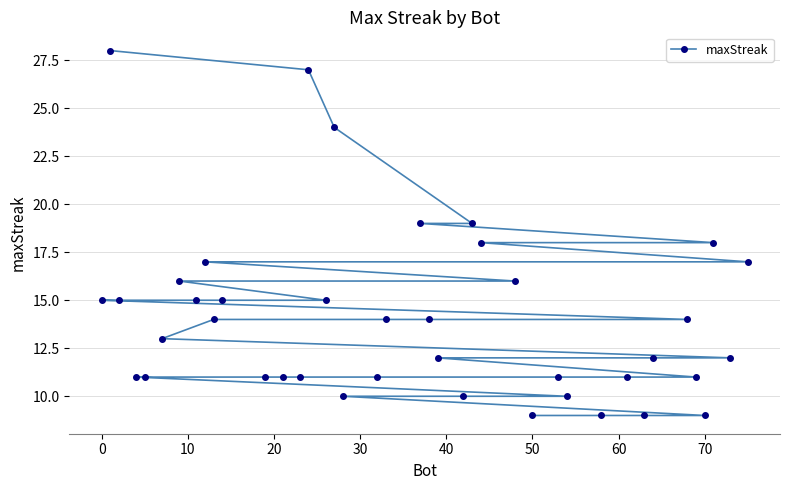

What is the difference between the second highest and second lowest values?

18